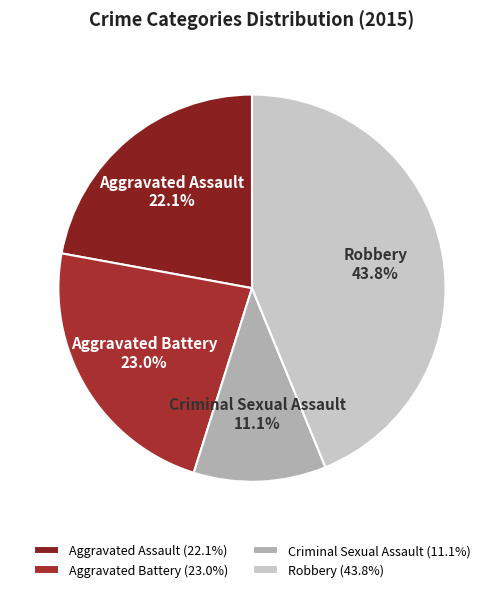

What percentage is the Aggravated Battery slice, to the nearest percent?

23%